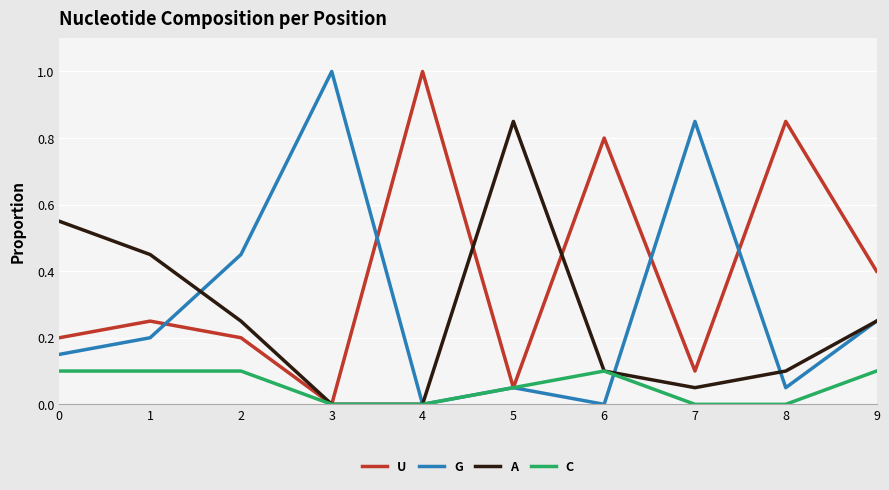

At 8, list the series in order from largest to smallest.

U, A, G, C